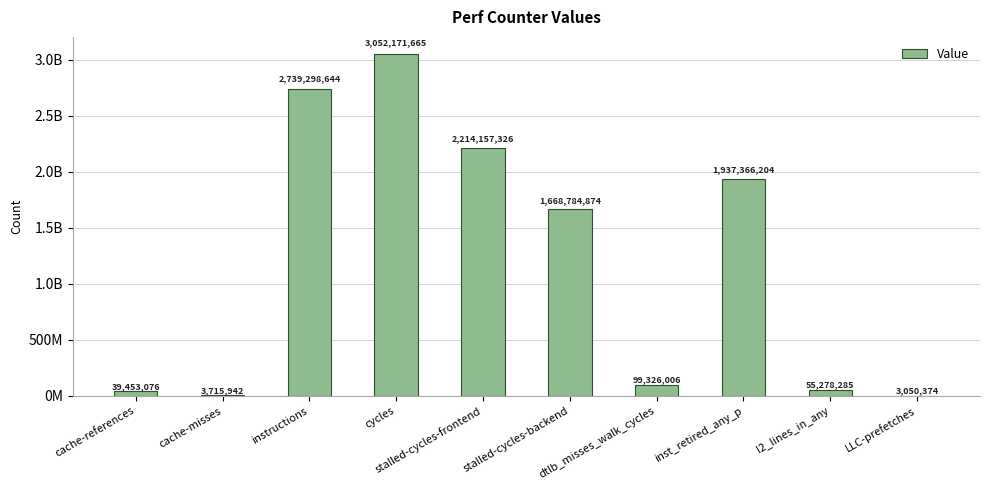

What is the maximum value shown in the chart?

3052171665